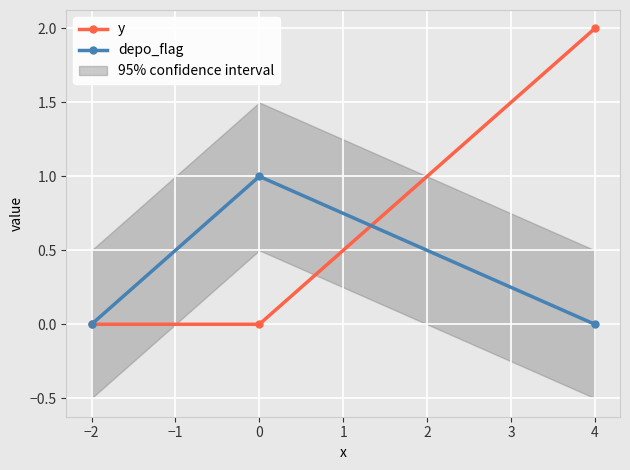

What is the sum of all depo_flag values?

1